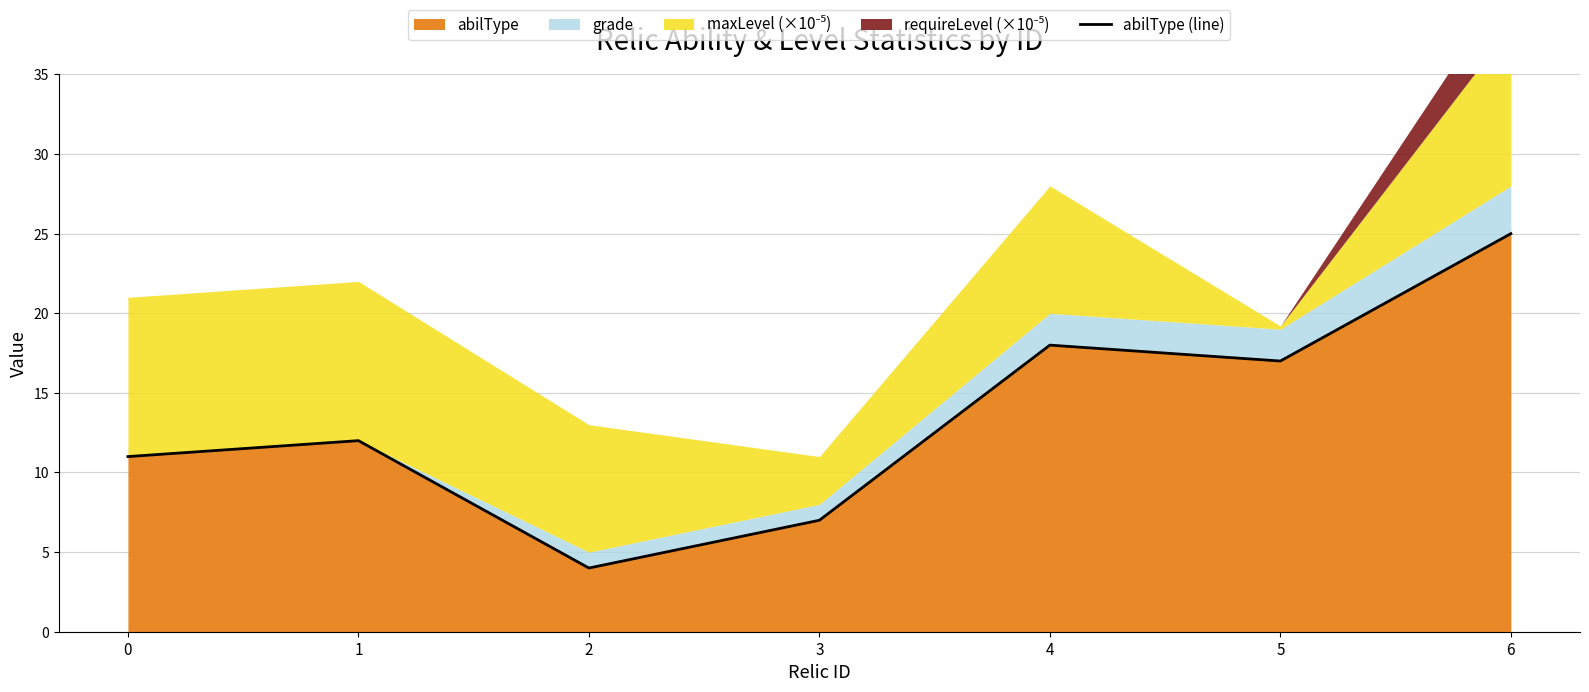

Reading left to right, list all the values displayed in this chart.

0=11	1=12	2=4	3=7	4=18	5=17	6=25